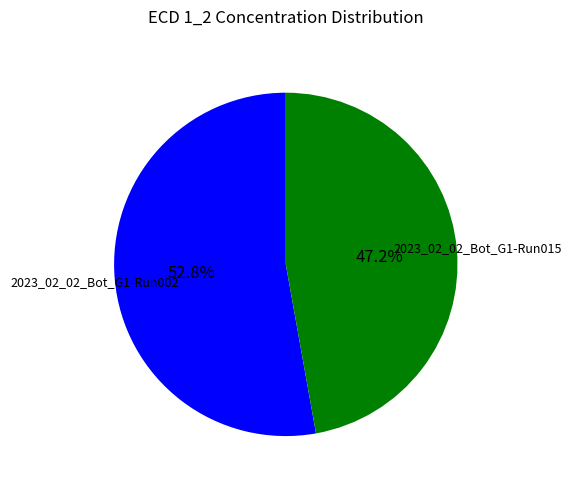

The 2023_02_02_Bot_G1-Run002 slice represents 61% of the pie. True or false?

False